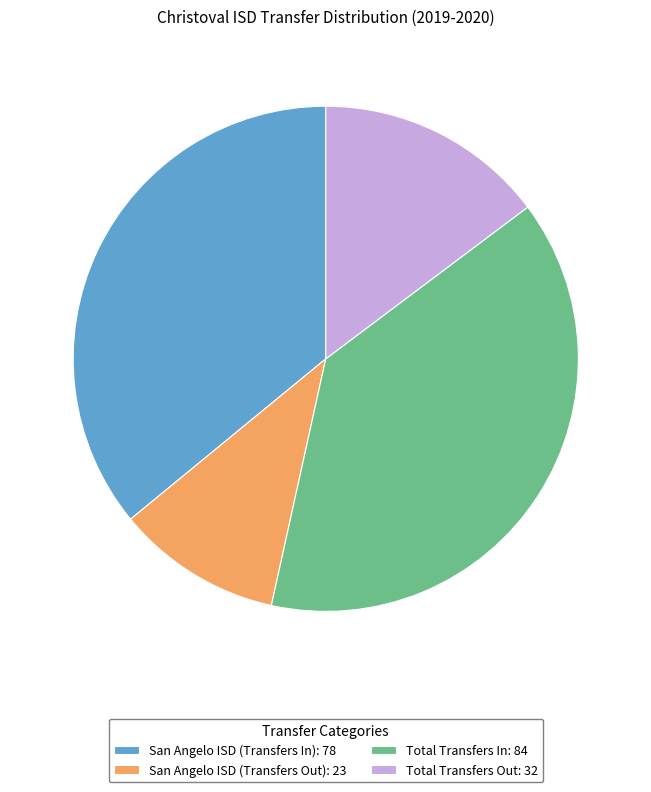

Combined, do San Angelo ISD (Transfers In): 78 and San Angelo ISD (Transfers Out): 23 account for over 50%?

No